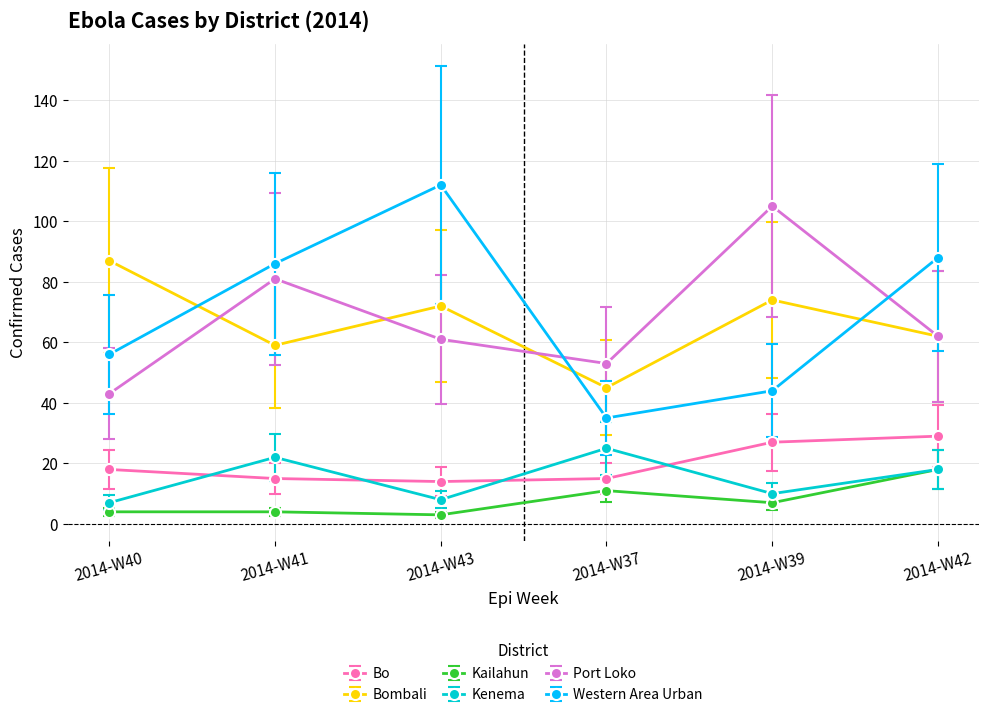

The Bombali series shows 41.3 at 2014-W40. True or false?

False